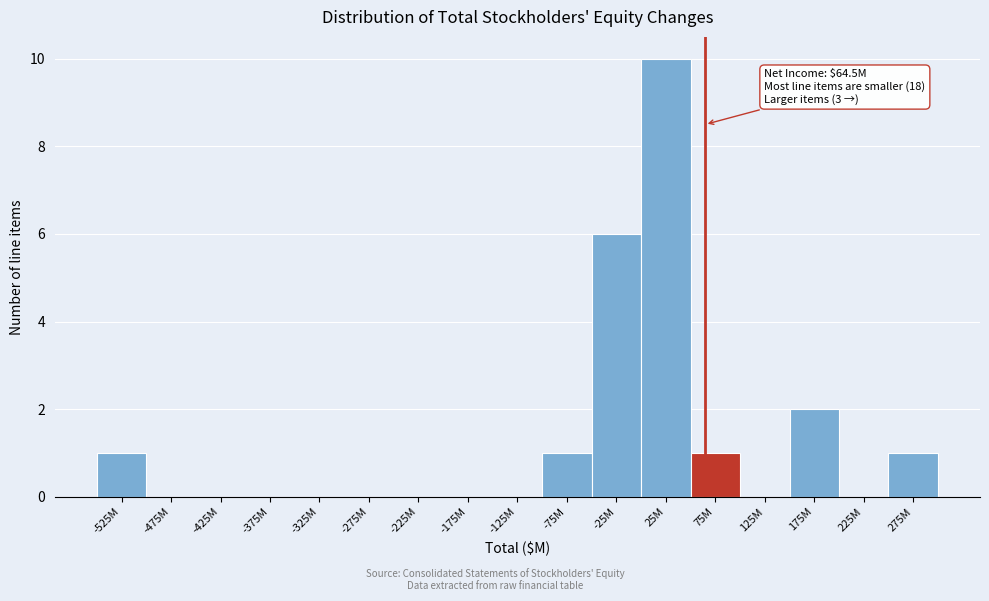

Reading left to right, list all the values displayed in this chart.

-525M=1	-475M=0	-425M=0	-375M=0	-325M=0	-275M=0	-225M=0	-175M=0	-125M=0	-75M=1	-25M=6	25M=10	75M=1	125M=0	175M=2	225M=0	275M=1